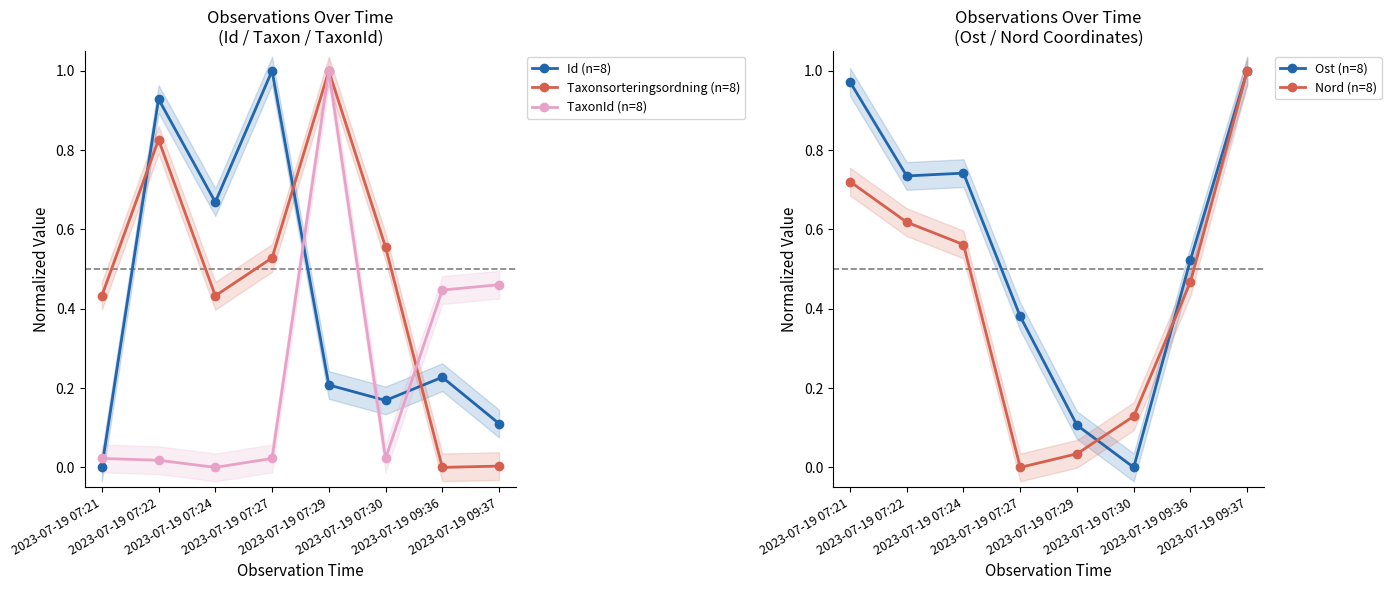

List the labels in order of Nord (n=8) value, smallest first.

2023-07-19 07:27, 2023-07-19 07:29, 2023-07-19 07:30, 2023-07-19 09:36, 2023-07-19 07:24, 2023-07-19 07:22, 2023-07-19 07:21, 2023-07-19 09:37